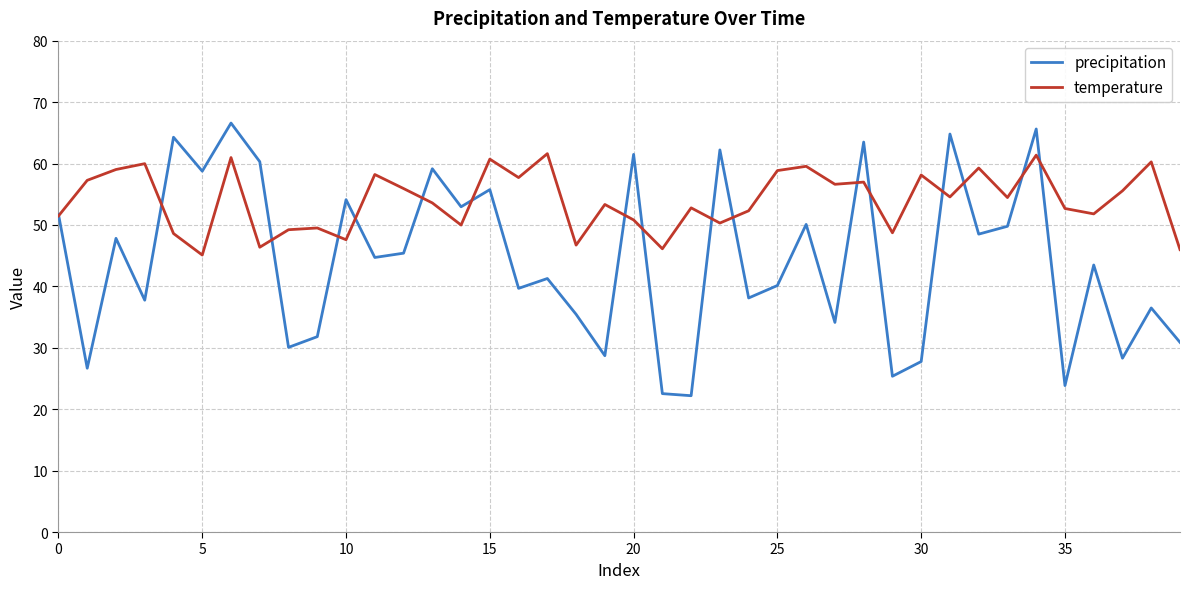

Rank the series by their average value, from highest to lowest.

temperature, precipitation